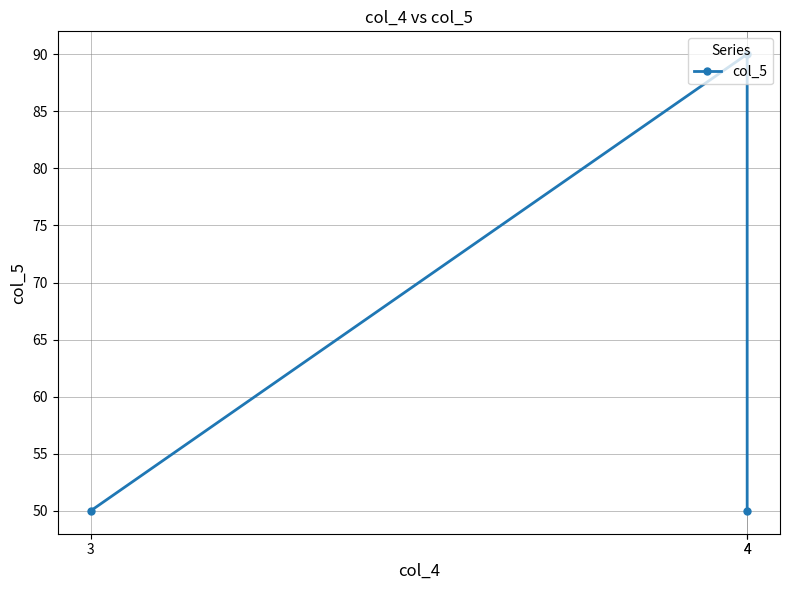

Is it true that the value at 4 is 32?

False